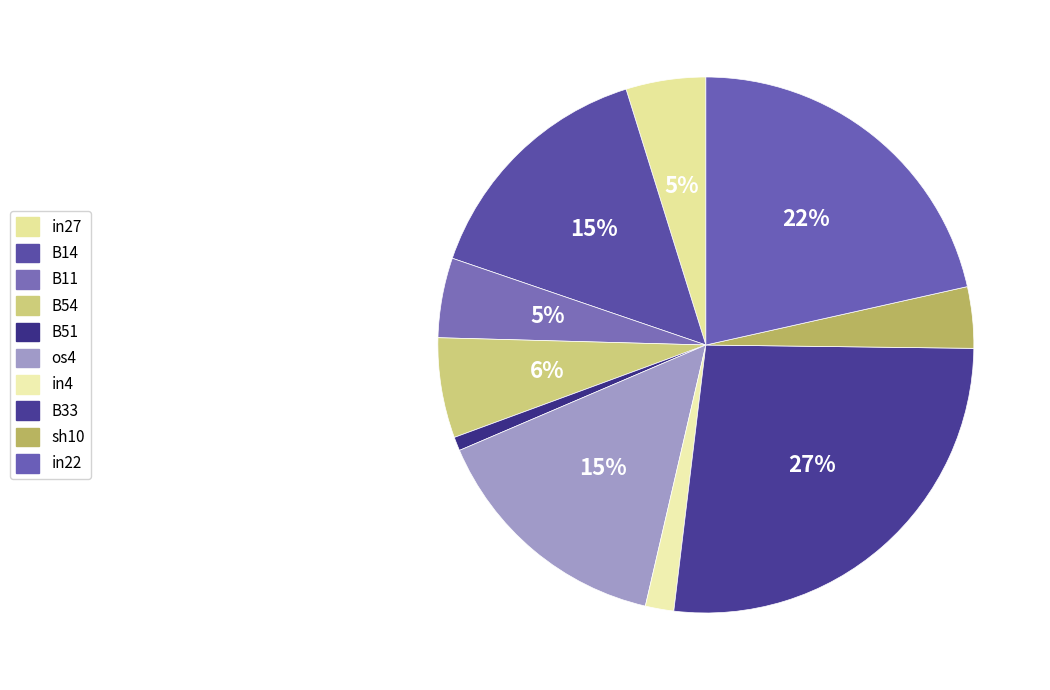

What percentage is NOT represented by B33?

73.3%